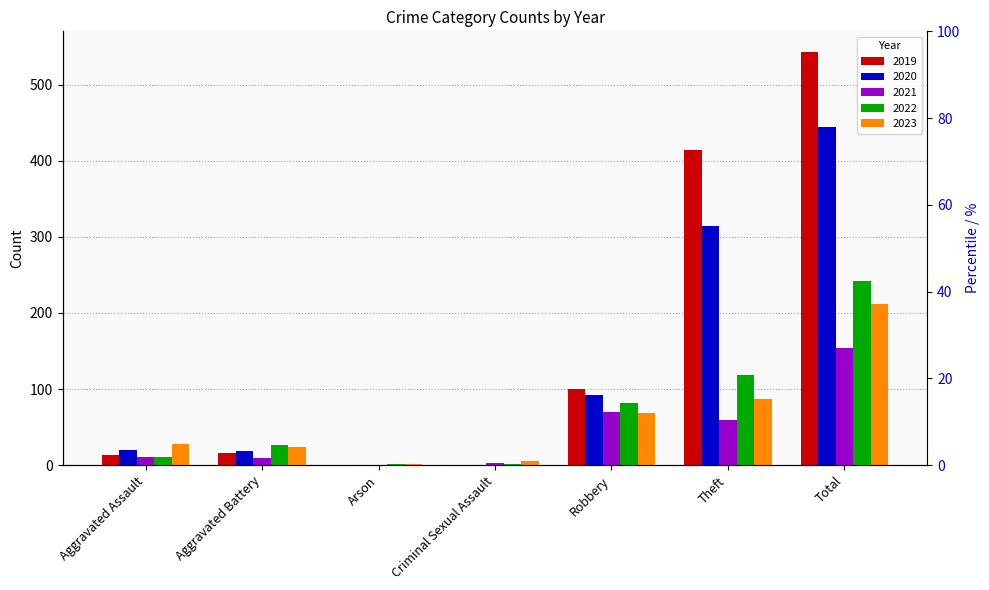

At which label does 2020 first exceed 20?

Robbery